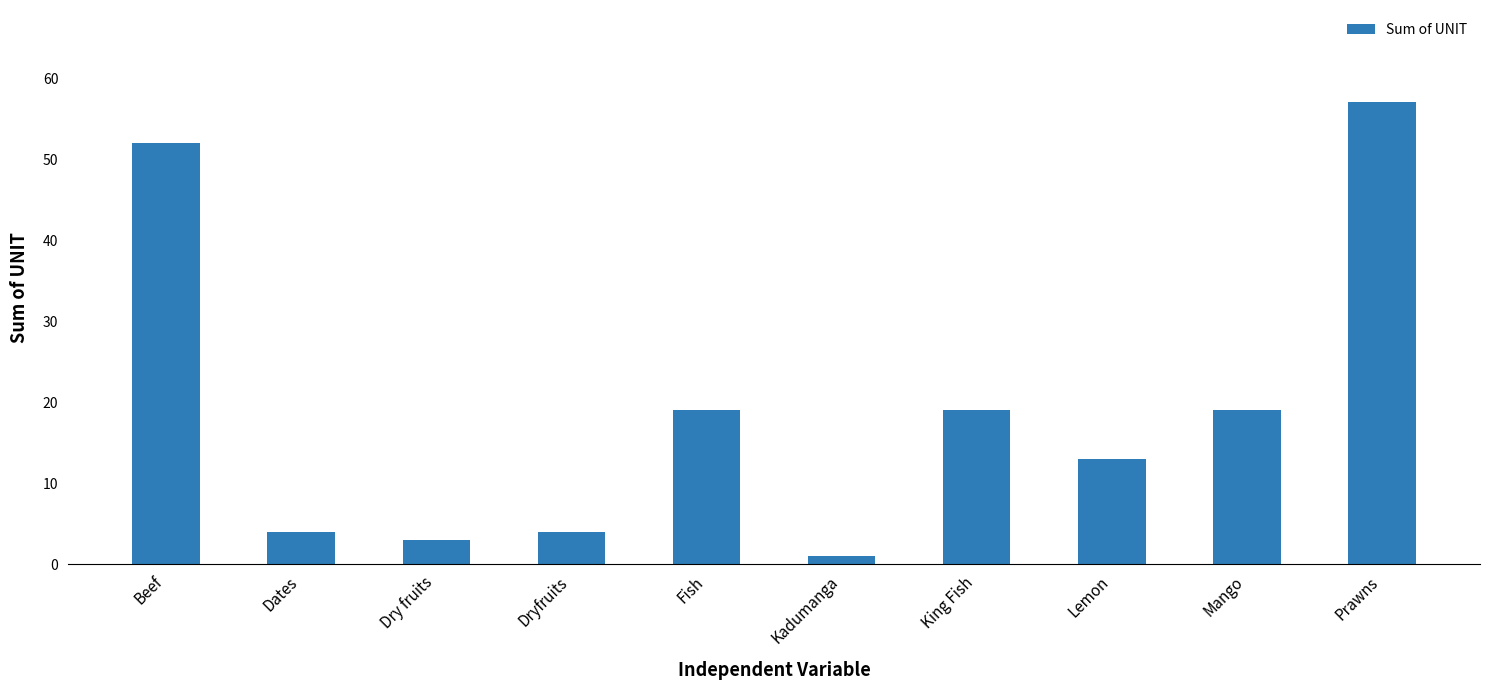

What is the average value?

19